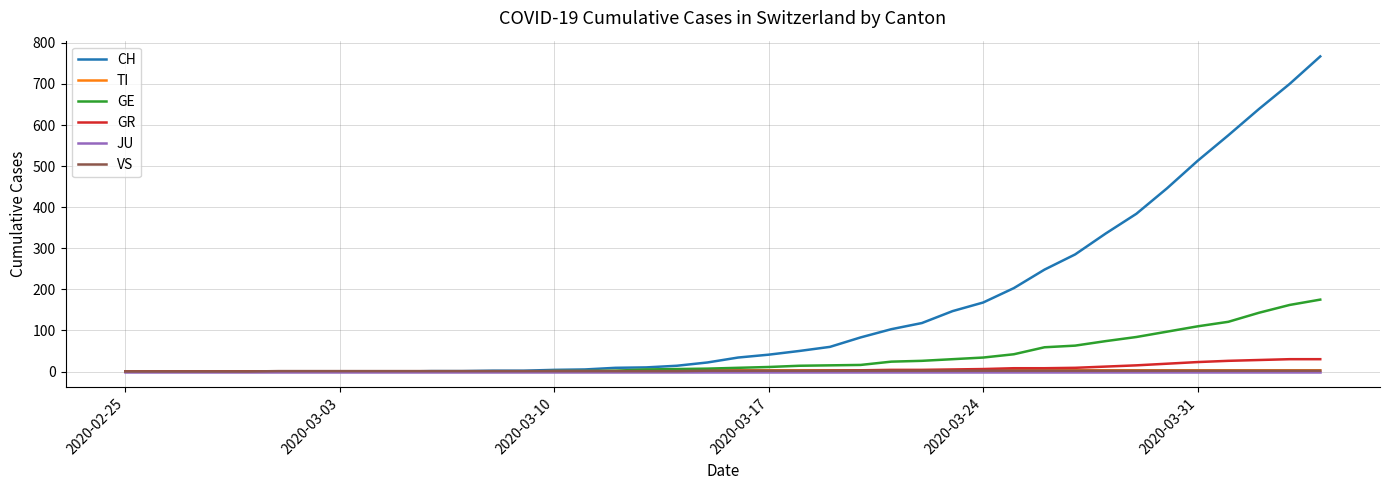

Which series has the largest range (max minus min)?

CH